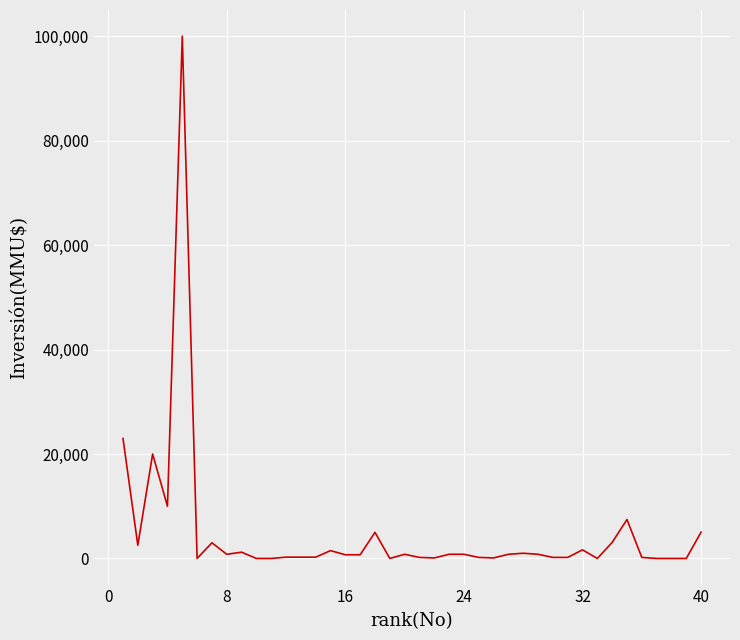

What is the maximum value shown in the chart?

100000